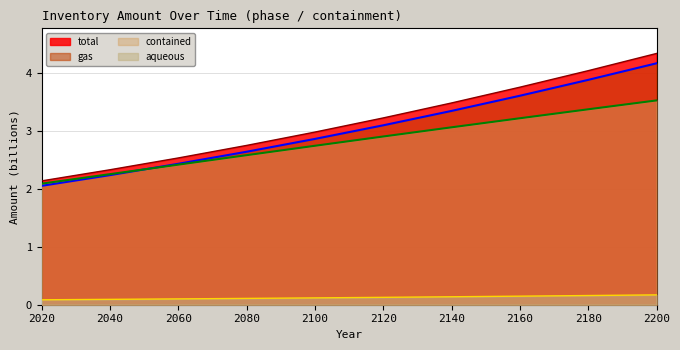

Reading left to right, what are all the values shown in this chart?

total: 2.1	2.3	2.5	2.7	3.0	3.2	3.5	3.8	4.0	4.3
aqueous: 0.1	0.1	0.1	0.1	0.1	0.1	0.1	0.1	0.2	0.2
gas: 2.1	2.2	2.4	2.6	2.9	3.1	3.3	3.6	3.9	4.2
contained: 2.1	2.3	2.4	2.6	2.7	2.9	3.1	3.2	3.4	3.5